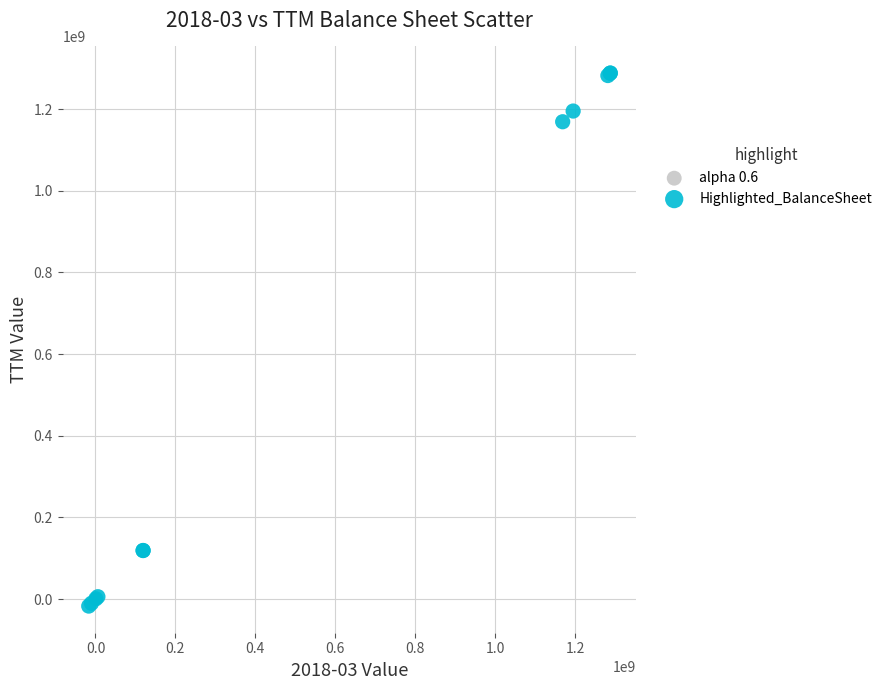

Which series reaches the maximum Y coordinate?

Highlighted_BalanceSheet